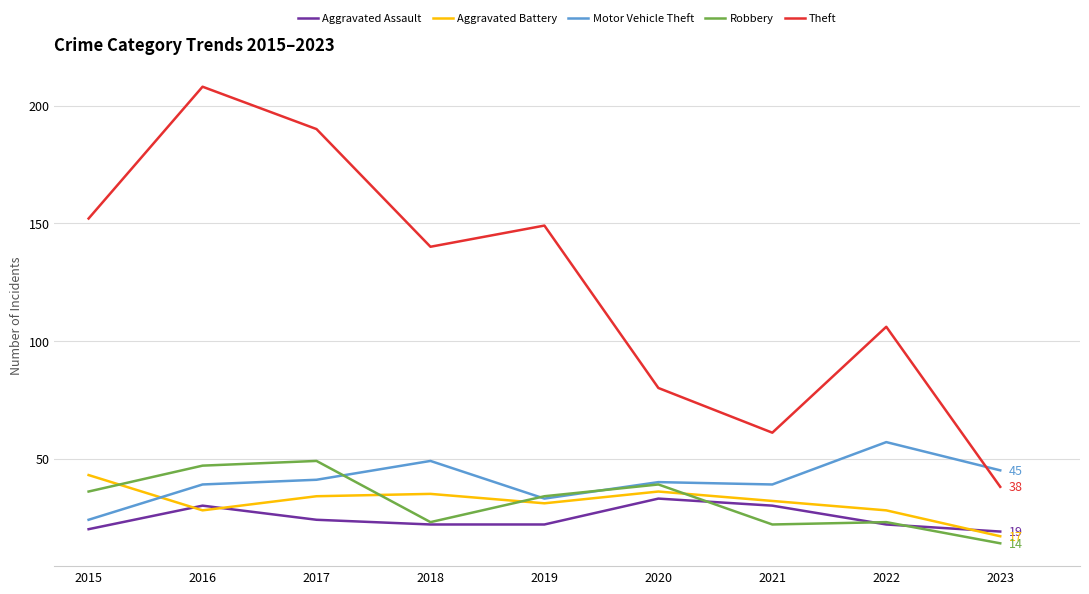

Reading left to right, extract all data points from this chart.

Aggravated Assault: 2015=20	2016=30	2017=24	2018=22	2019=22	2020=33	2021=30	2022=22	2023=19
Aggravated Battery: 2015=43	2016=28	2017=34	2018=35	2019=31	2020=36	2021=32	2022=28	2023=17
Motor Vehicle Theft: 2015=24	2016=39	2017=41	2018=49	2019=33	2020=40	2021=39	2022=57	2023=45
Robbery: 2015=36	2016=47	2017=49	2018=23	2019=34	2020=39	2021=22	2022=23	2023=14
Theft: 2015=152	2016=208	2017=190	2018=140	2019=149	2020=80	2021=61	2022=106	2023=38